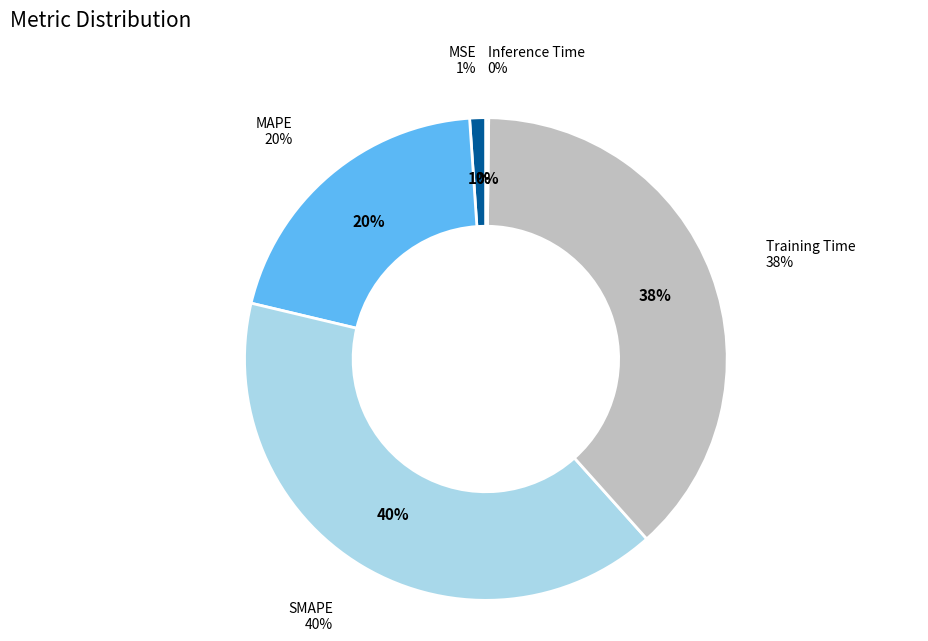

What percentage is NOT represented by Inference Time?

99.8%